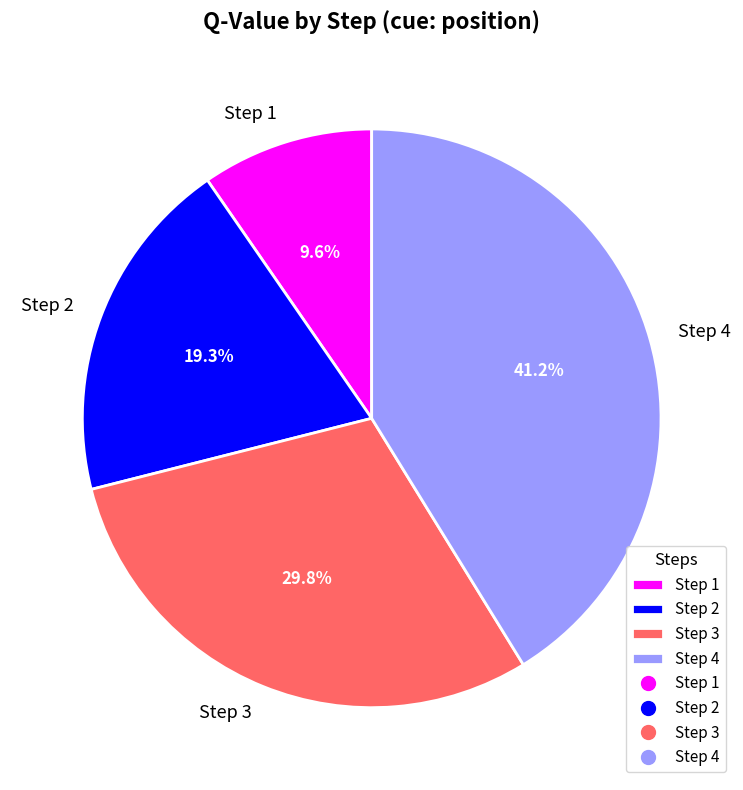

To the nearest percent, what is the average slice percentage?

25%